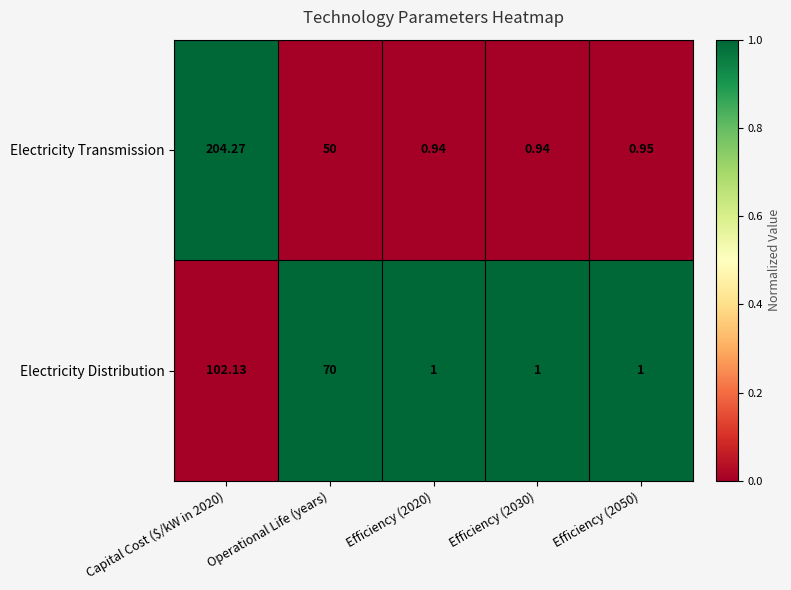

Between Capital Cost ($/kW in 2020) and Operational Life (years), which series saw the biggest shift?

Electricity Transmission